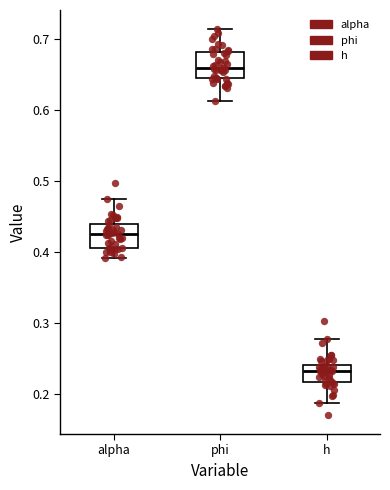

Where does the lower whisker of the box for phi end on the y-axis? The values are not printed on the chart, so give them approximately, as read against the axis.

0.61